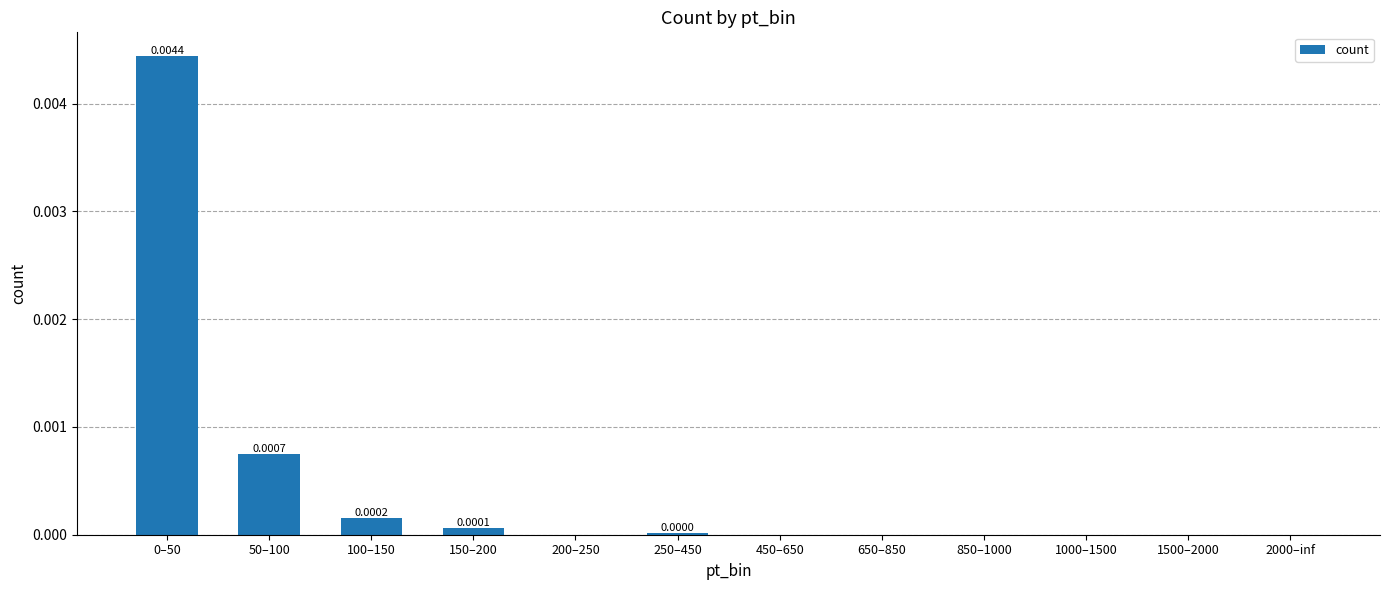

The chart shows a value of 0.0 at 650–850. True or false?

False